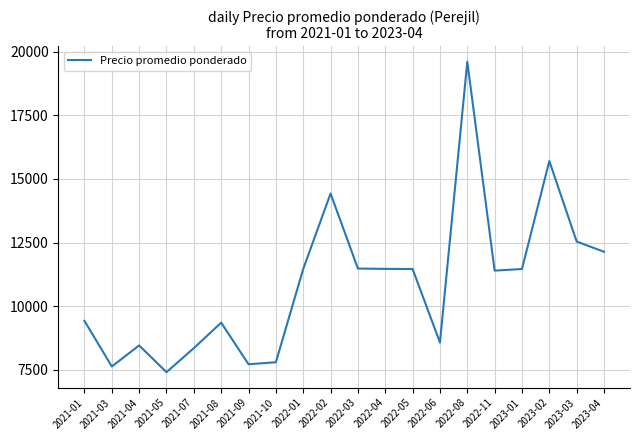

What is the smallest value displayed?

7414